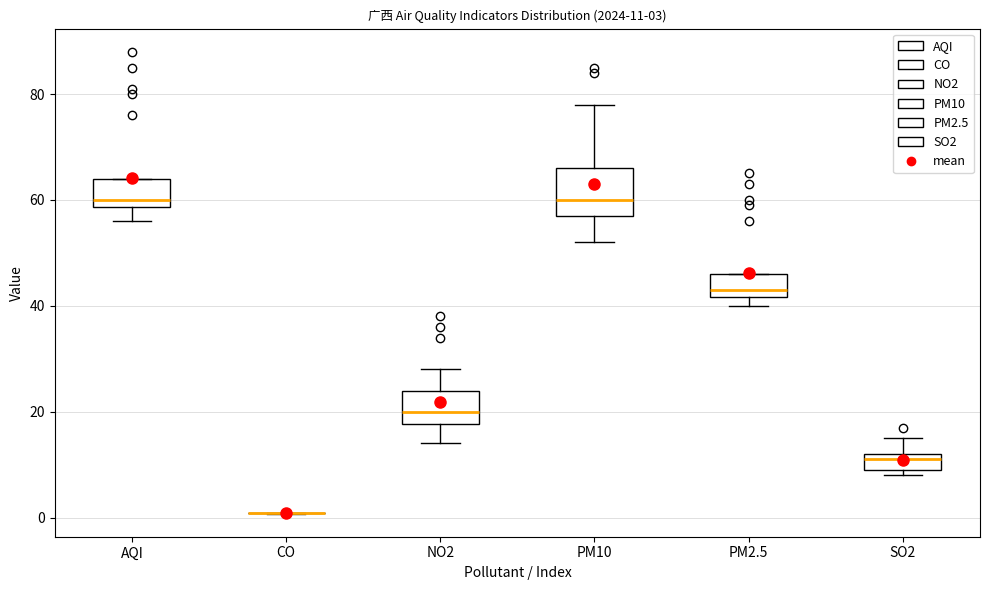

Comparing the boxes themselves (not the whiskers), which one is the tallest?

PM10